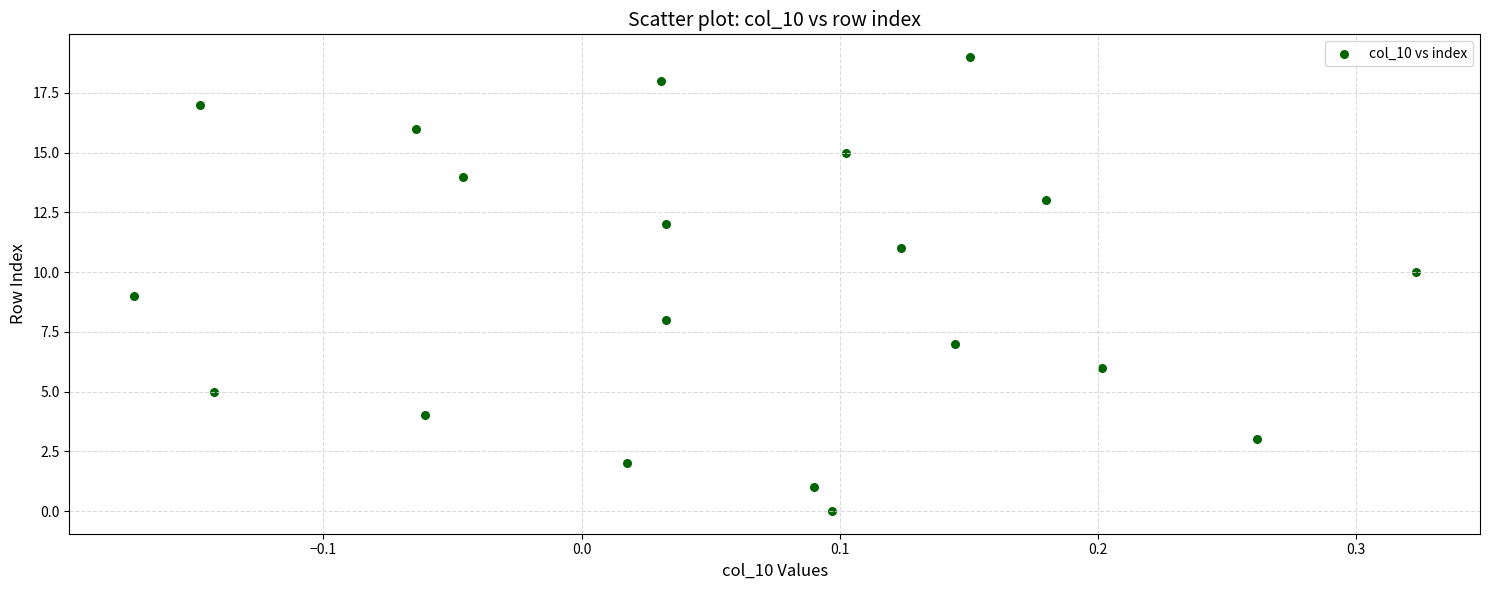

What is the range of Y values (max minus min)?

19